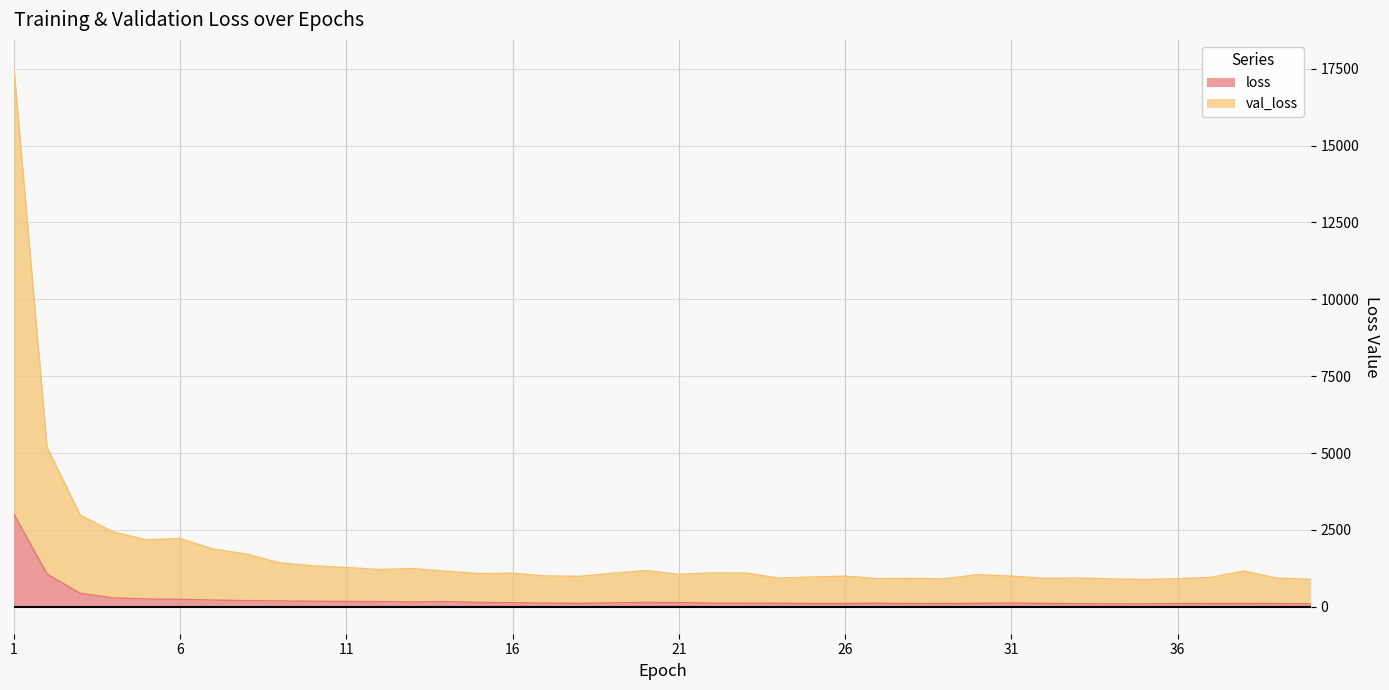

At which label does loss reach its peak?

1